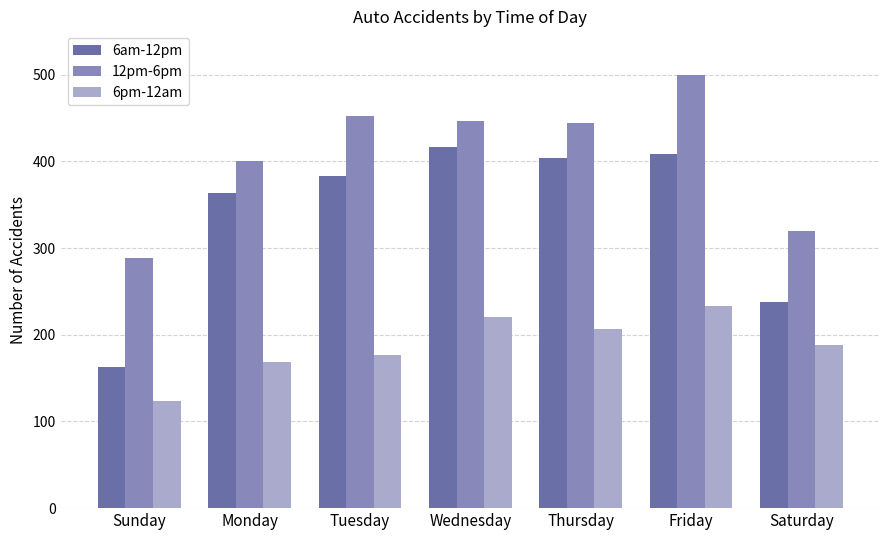

The value of 12pm-6pm at Sunday is 288. True or false?

True